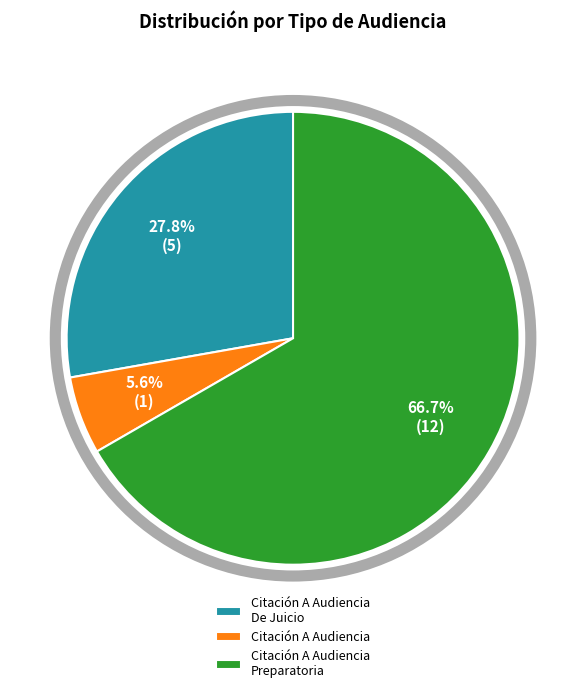

True or false: Citación A Audiencia De Juicio accounts for 28% of the total.

True